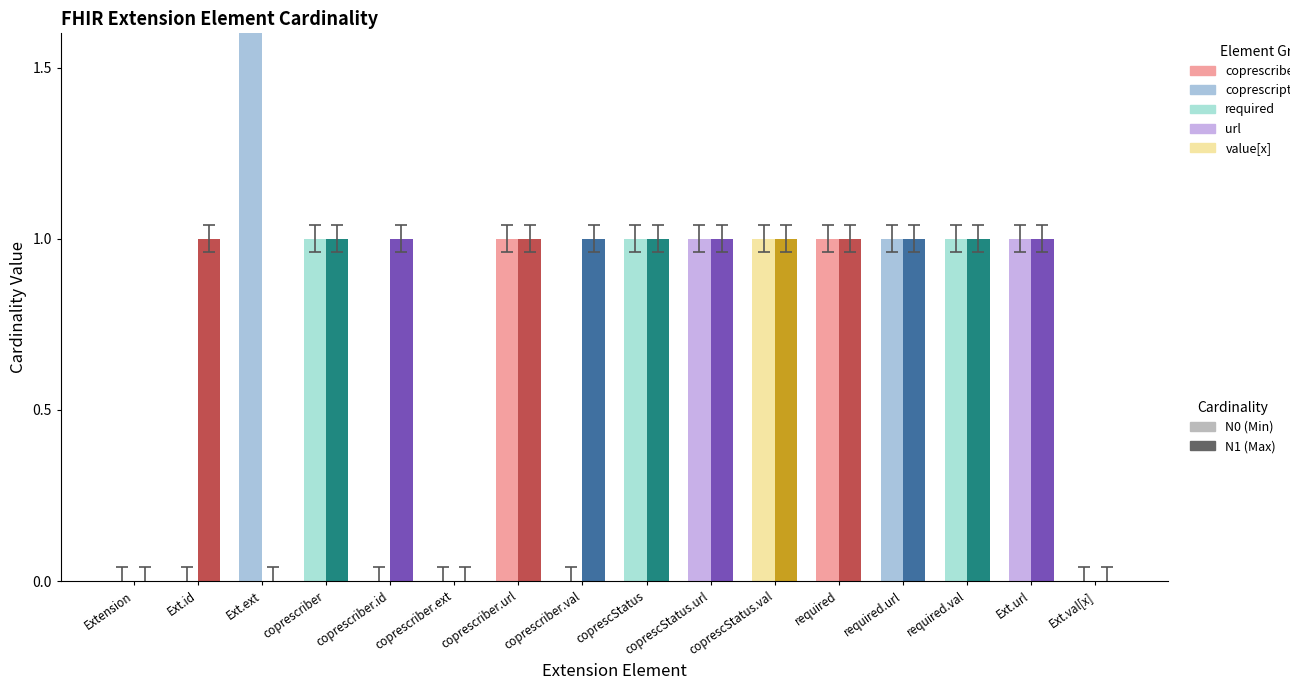

How many data points in Max (N1) are less than 1?

4